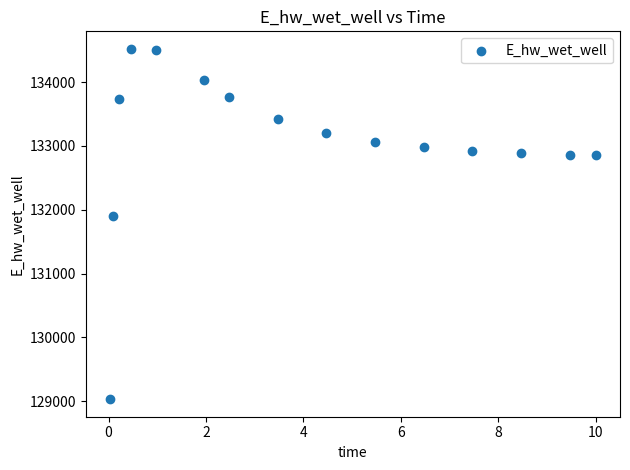

What is the range of X values (max minus min)?

10.0